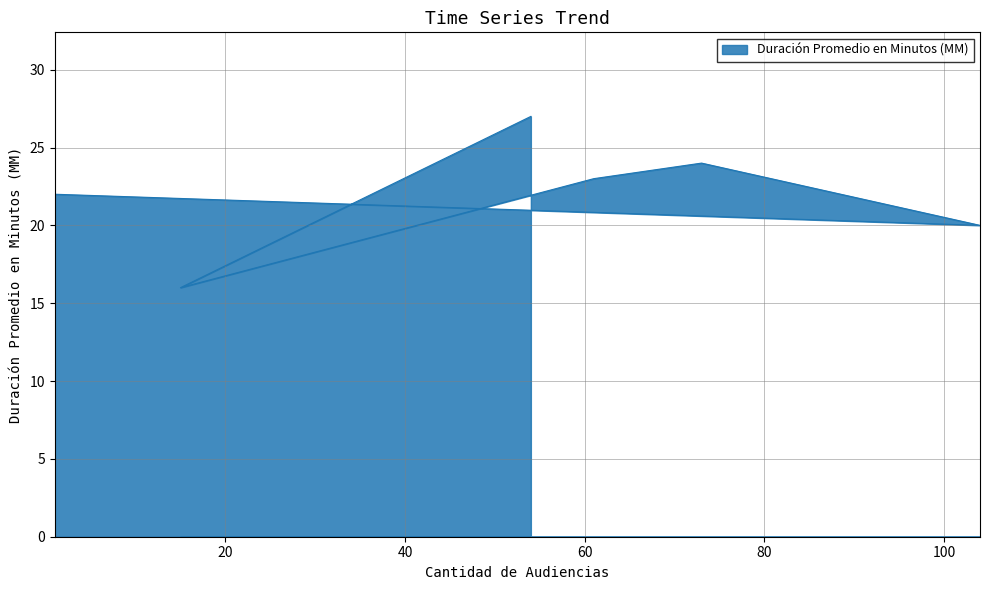

The chart shows a value of 5 at Citación Audiencia Especial. True or false?

False